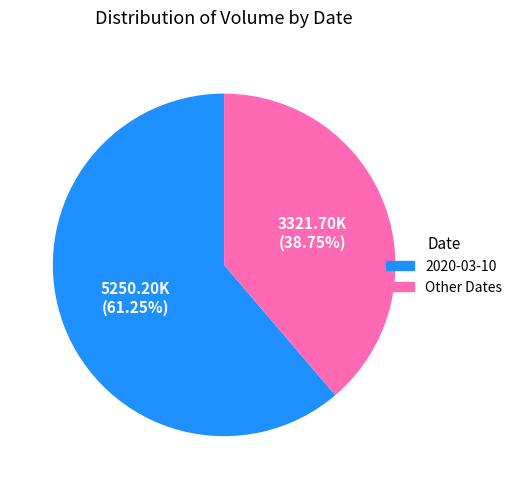

Count the number of slices in the pie.

2